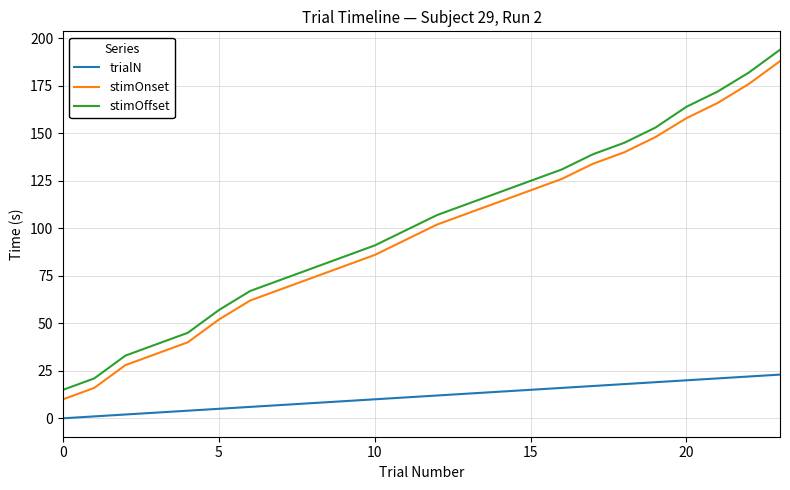

What is the difference between the maximum and minimum values in the trialN series?

23